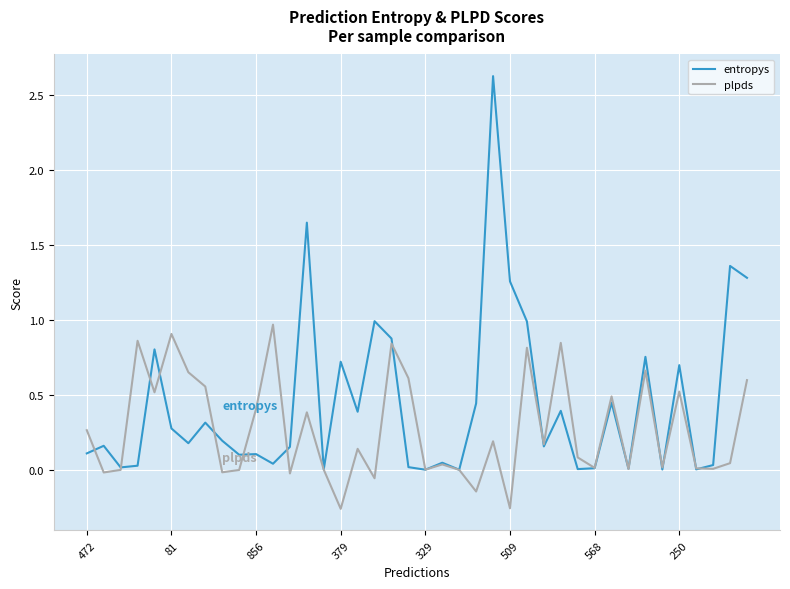

Rank the series by their average value, from highest to lowest.

entropys, plpds